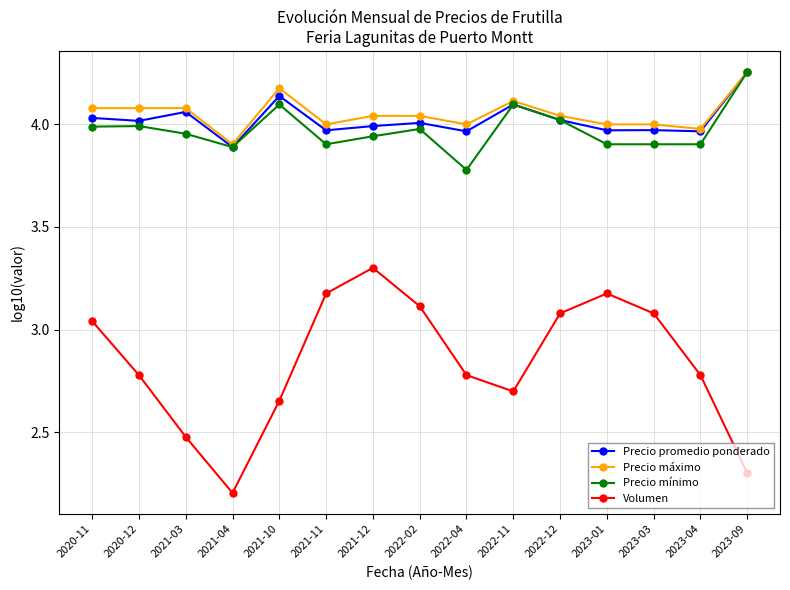

What is the difference between the highest and lowest values at 2022-02?

0.9